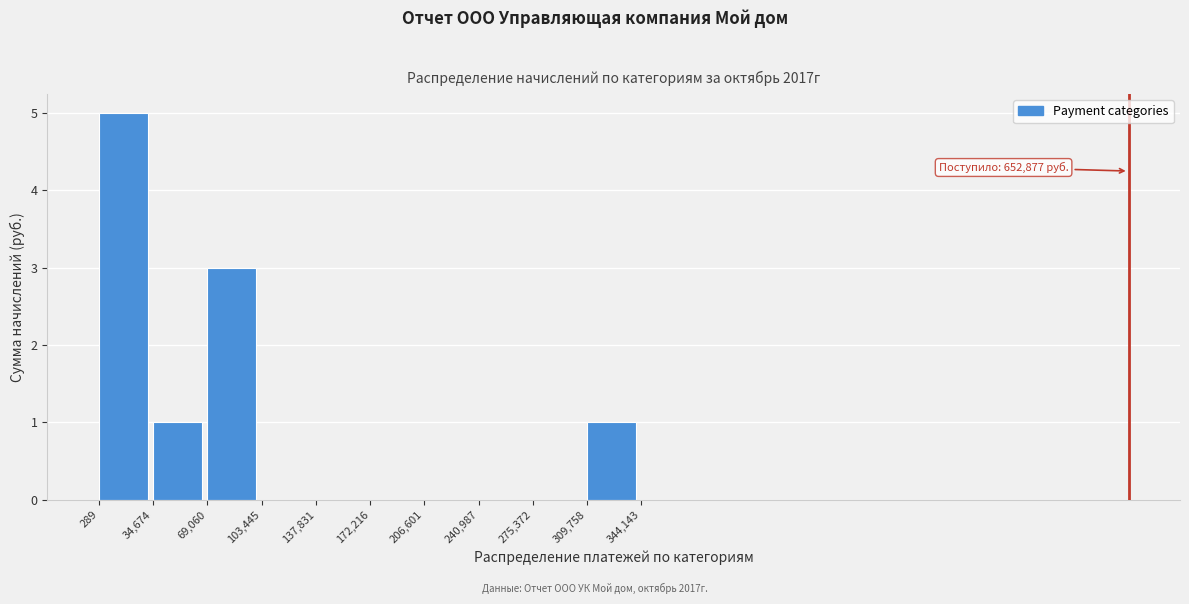

Which range on the x-axis has the tallest bar?

289 to 34,674